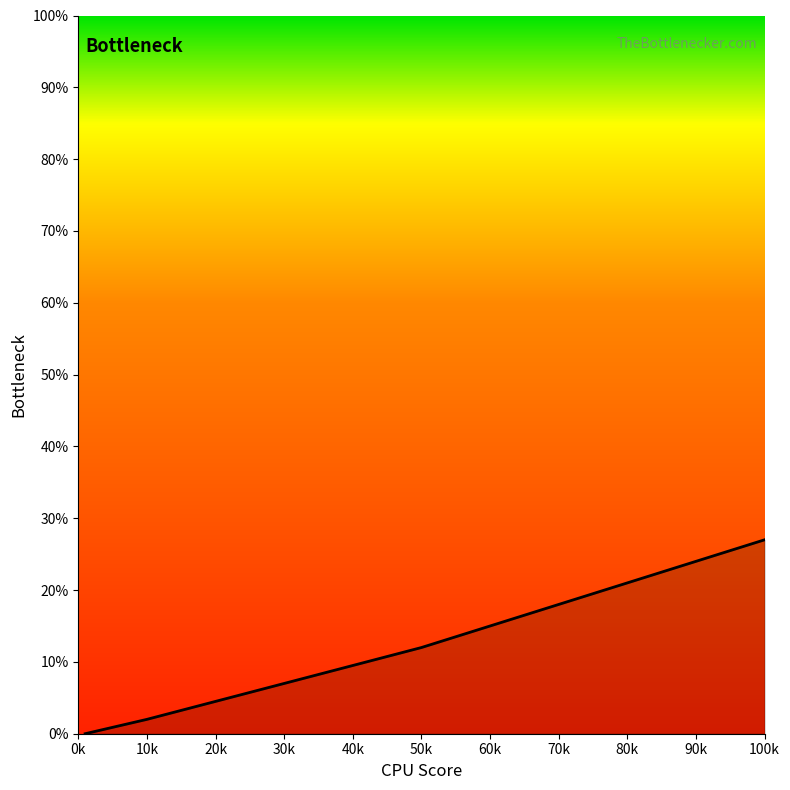

What is the difference between the maximum and minimum values?

27